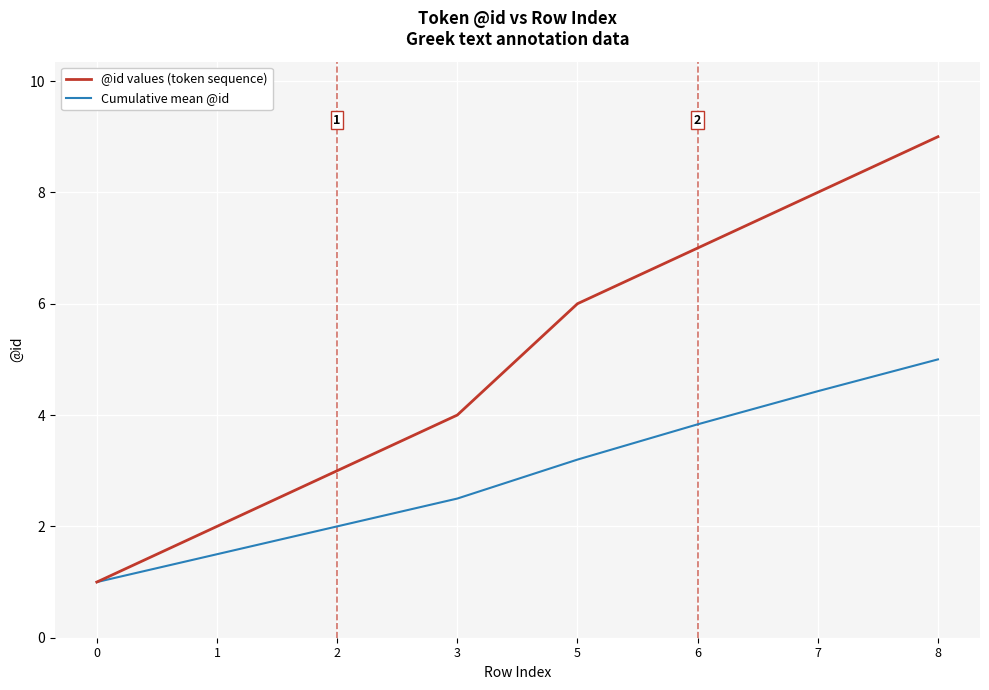

What is the difference between the highest and lowest values at 1?

0.5